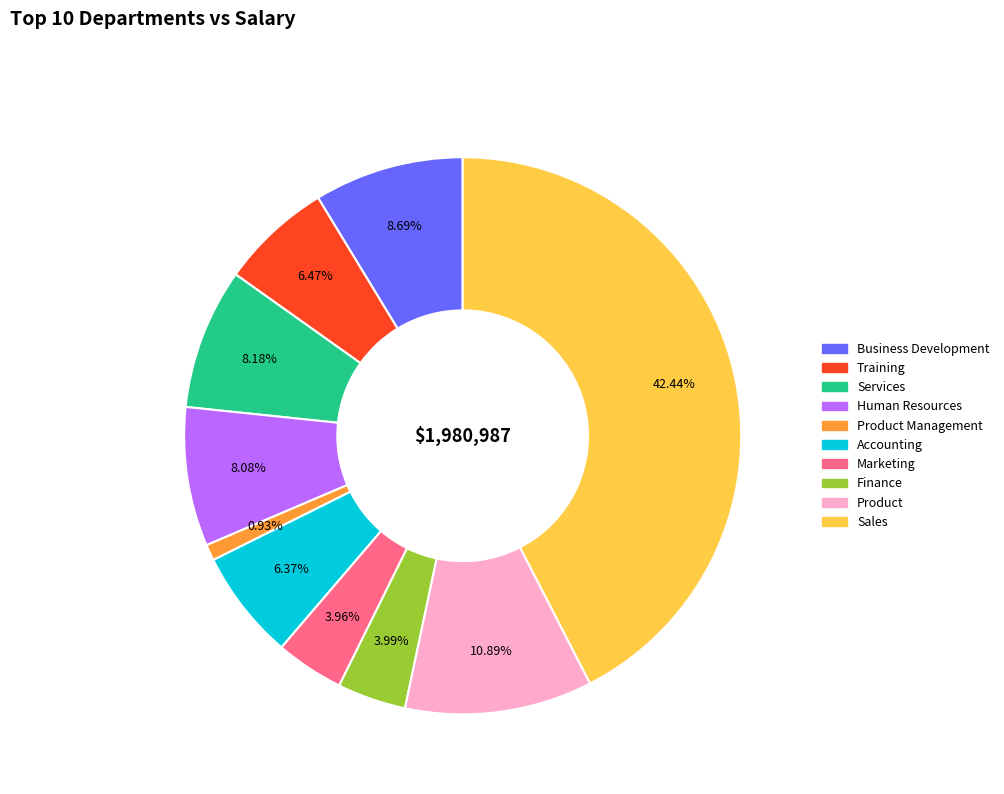

Is there any slice that represents more than half of the pie?

No